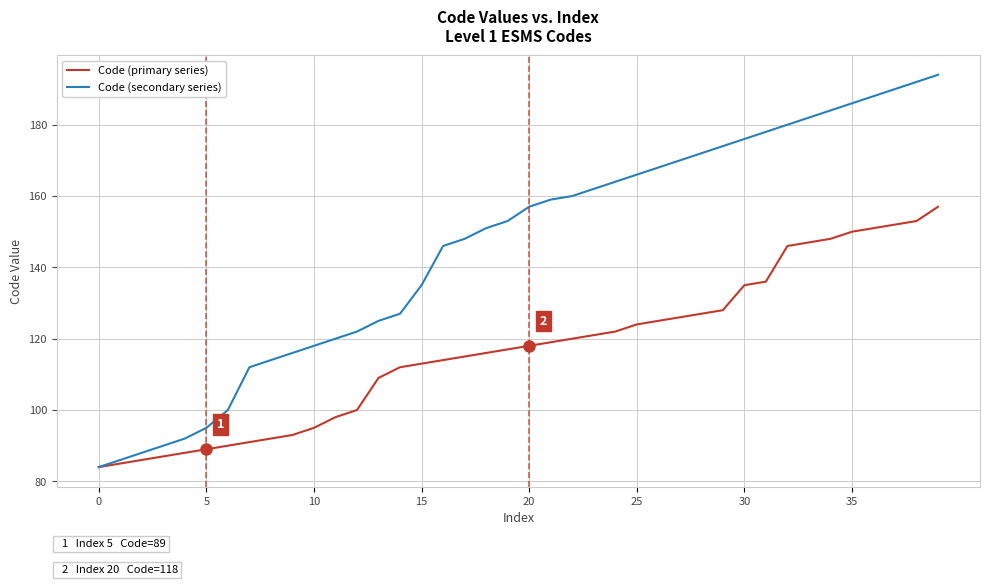

True or false: Code (secondary series) has more than 2 points higher than both neighbors.

False